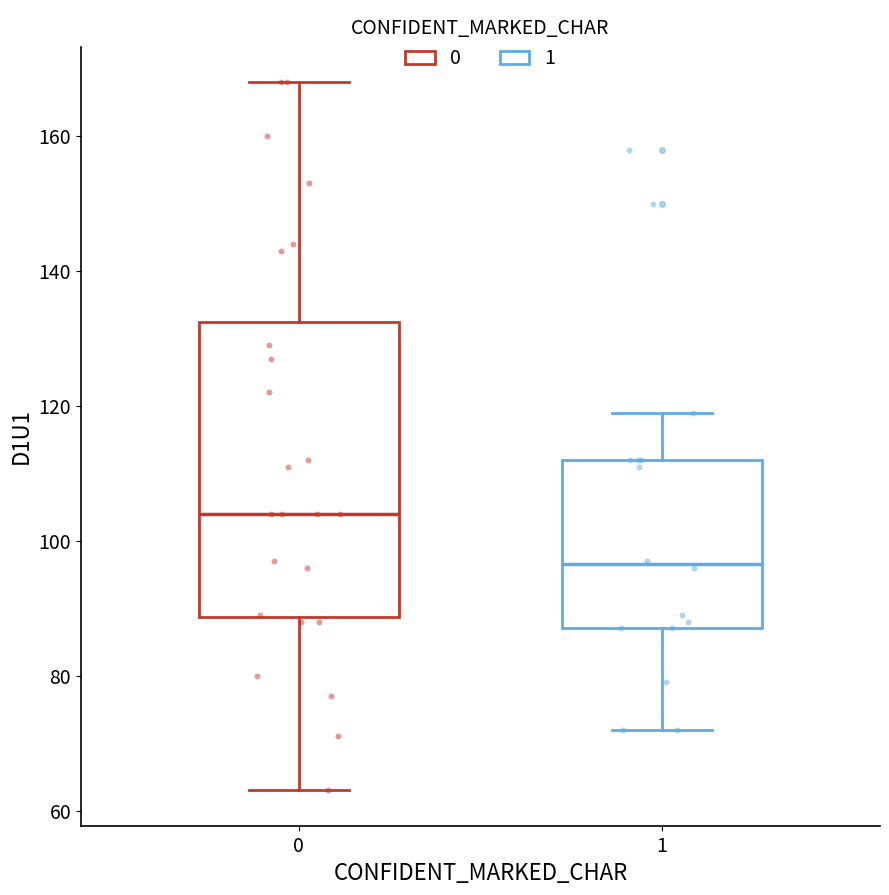

Reading left to right, transcribe this box plot: for each box, give where its median line is, the range the box spans, and where its two whiskers end, as read against the y-axis. The values are not printed on the chart, so give them approximately, as read against the axis.

0: median 104, box 88 to 132, whiskers 64 to 168
1: median 96, box 88 to 112, whiskers 72 to 120